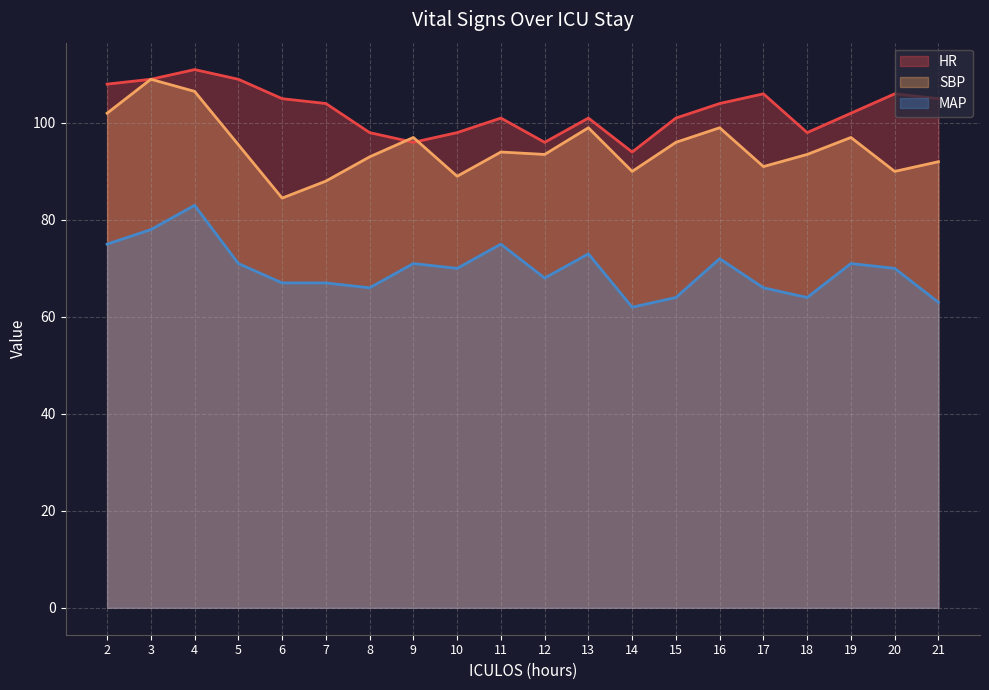

What is the spread (max minus min) of values at 6?

38.0